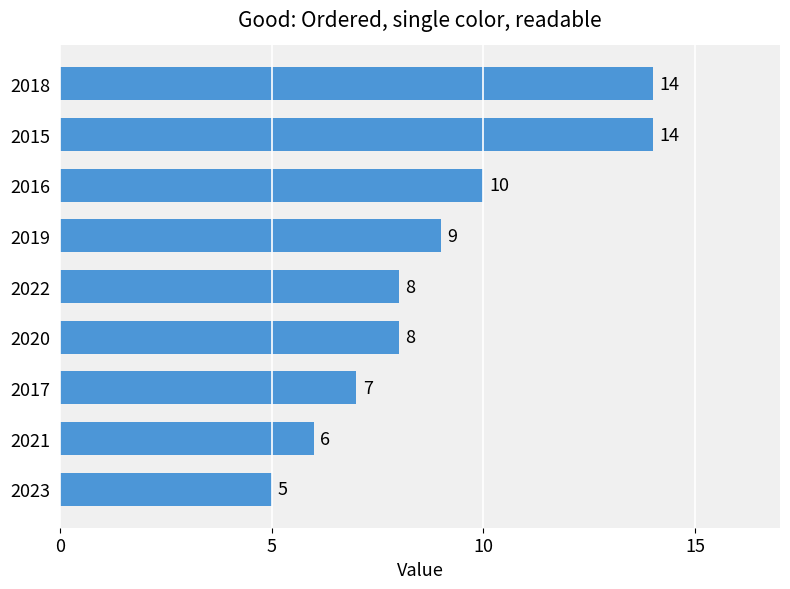

Where is the data nearest to the value 9?

2019